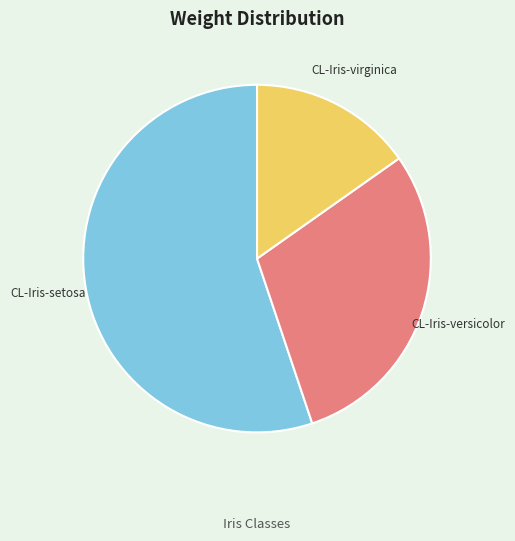

Is it true that CL-Iris-virginica is 15% of the pie?

True